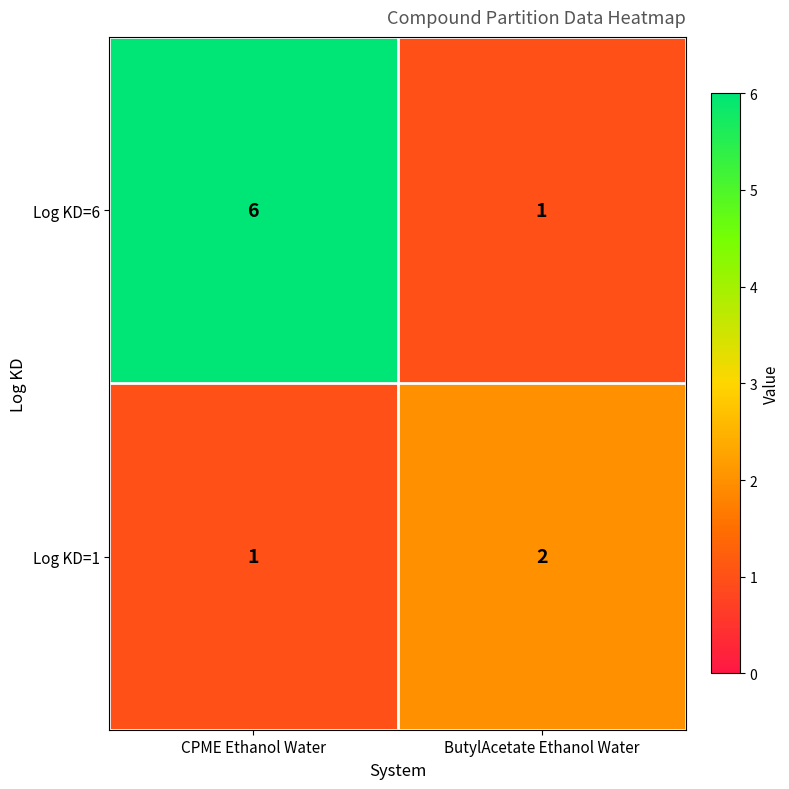

Reading left to right, transcribe all the data shown in this chart.

Log KD=6: 6	1
Log KD=1: 1	2